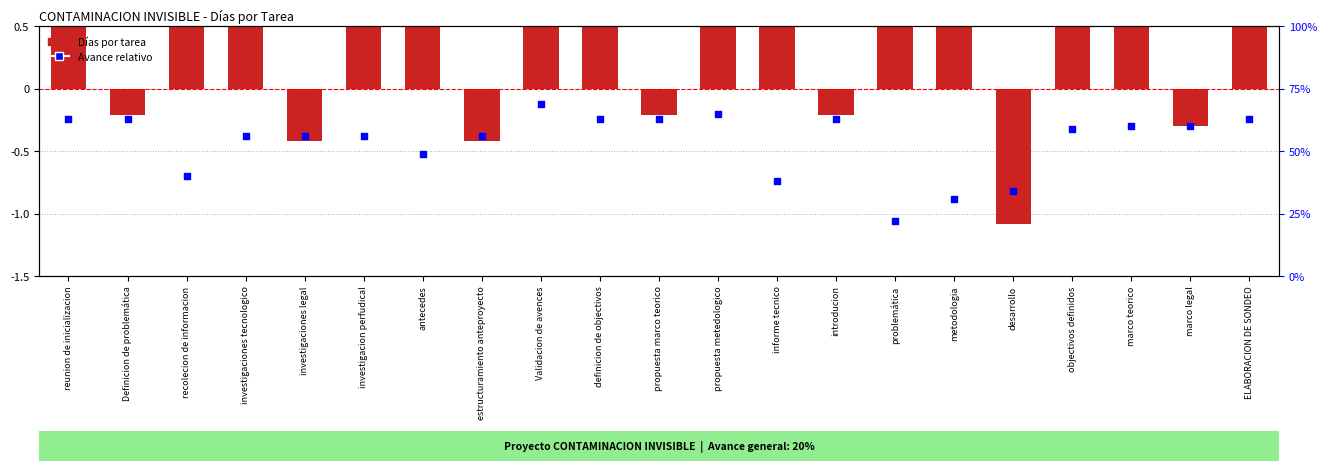

What are all the series names shown in the legend?

Días (bar), Avance relativo